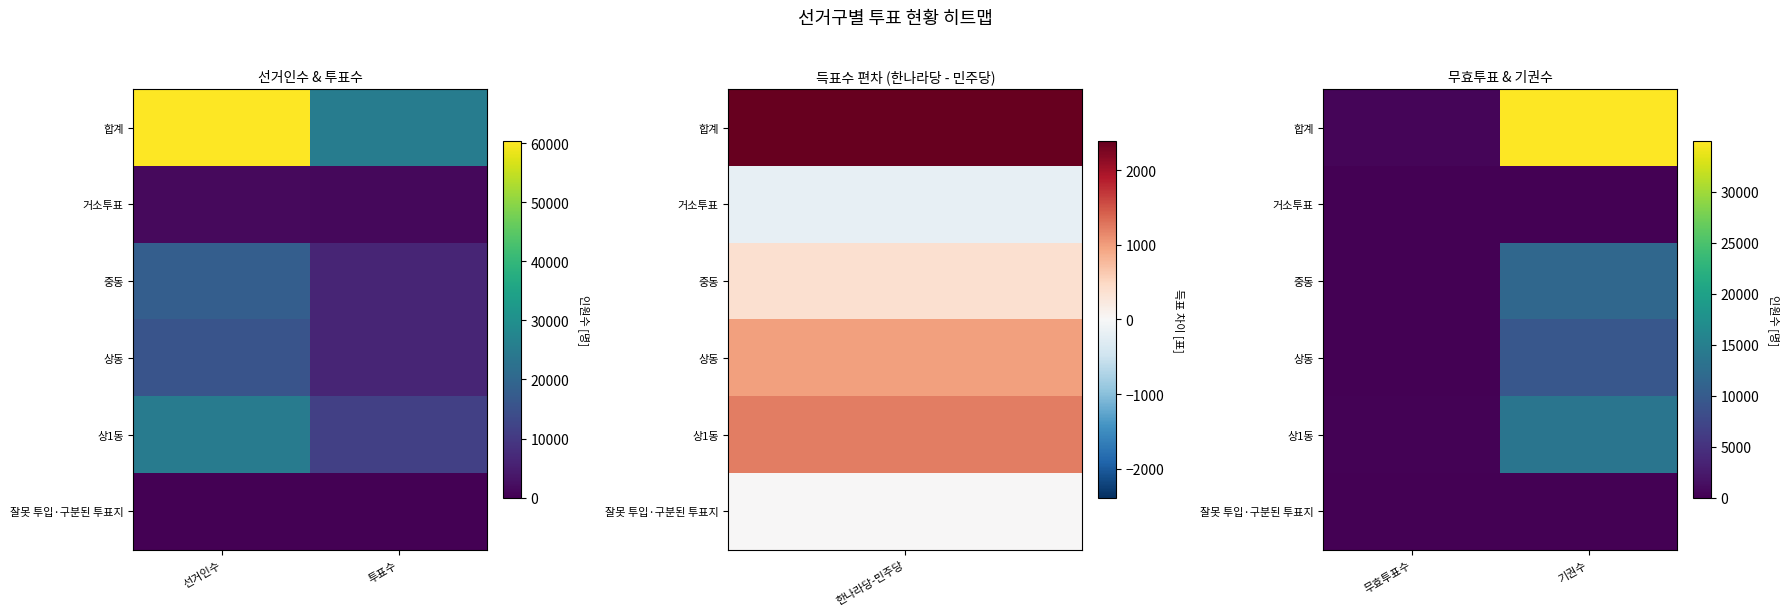

Which category has the lowest value across all series?

무효투표수